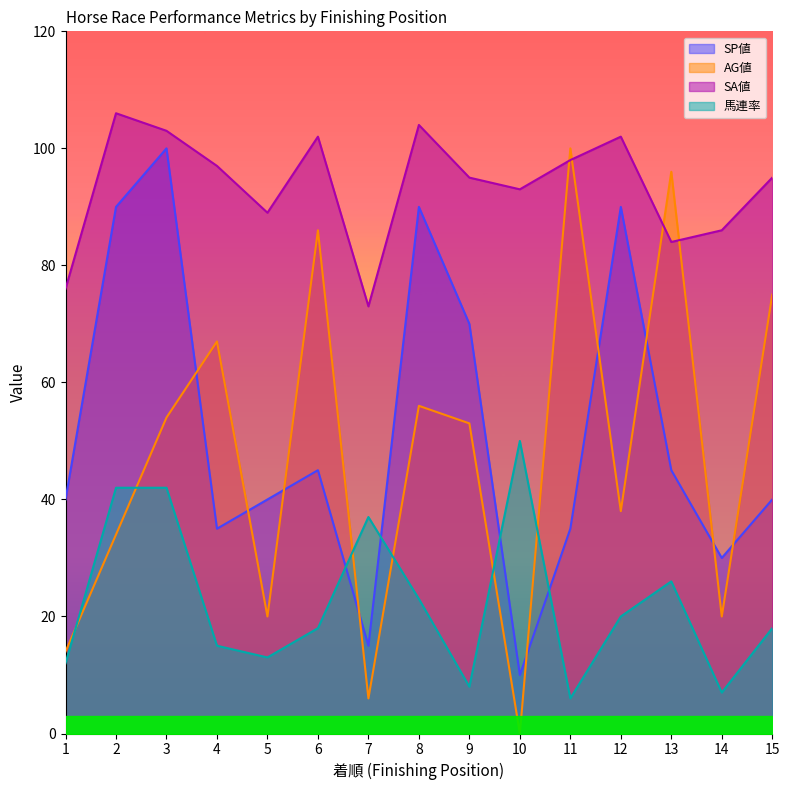

Does the chart display data point markers on the line(s)?

No